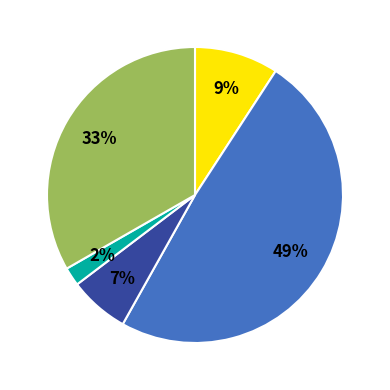

Is there a majority slice in this chart?

No